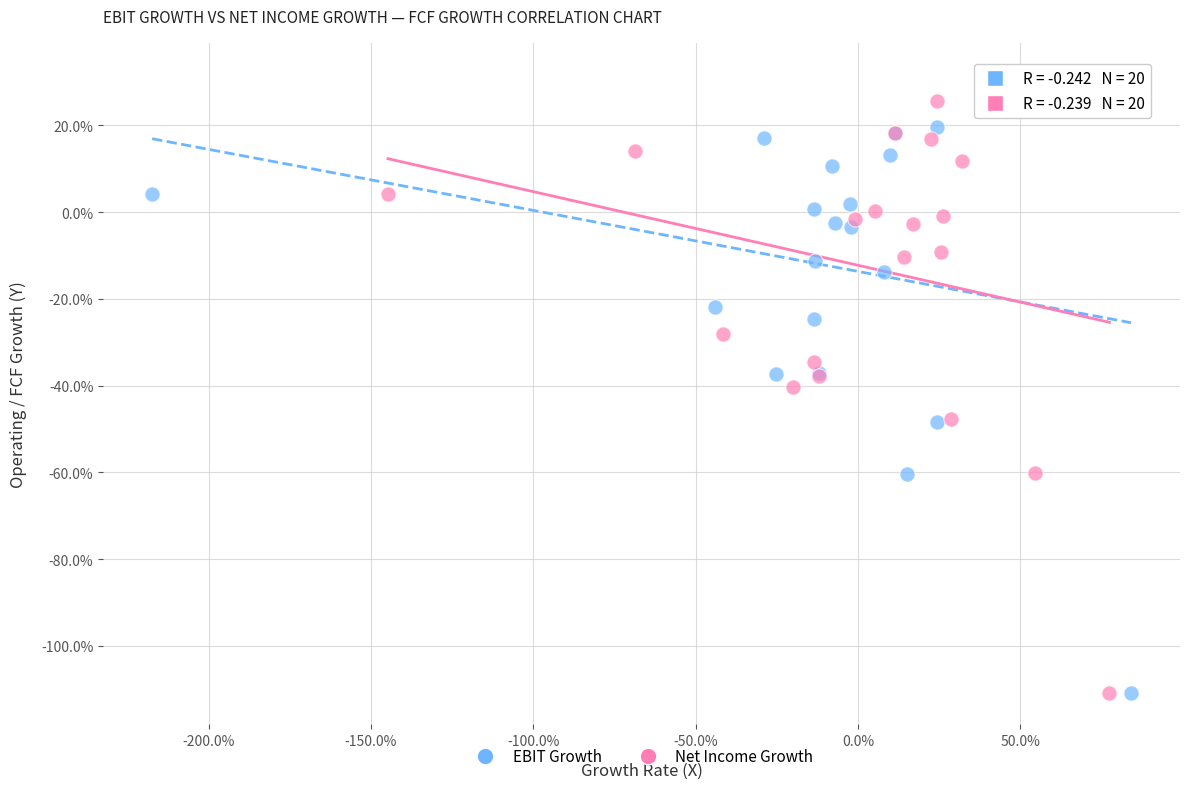

What are all the series names shown in the legend?

EBIT Growth, Net Income Growth